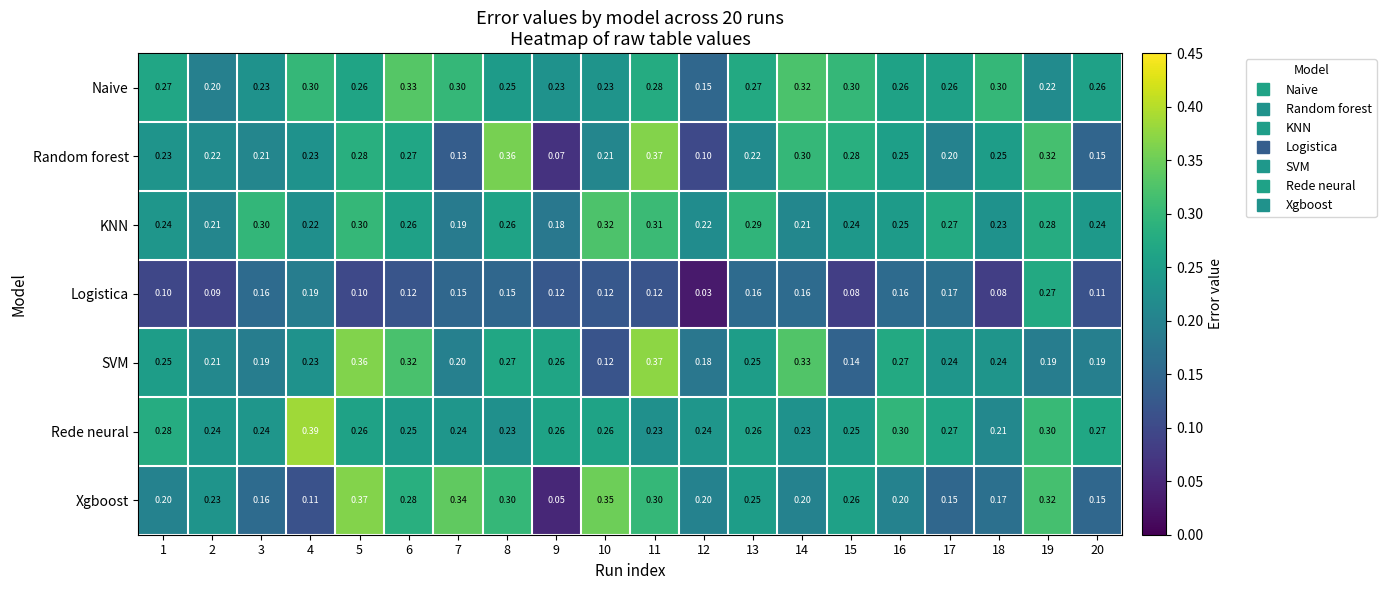

What is the spread (max minus min) of values at 9?

0.2